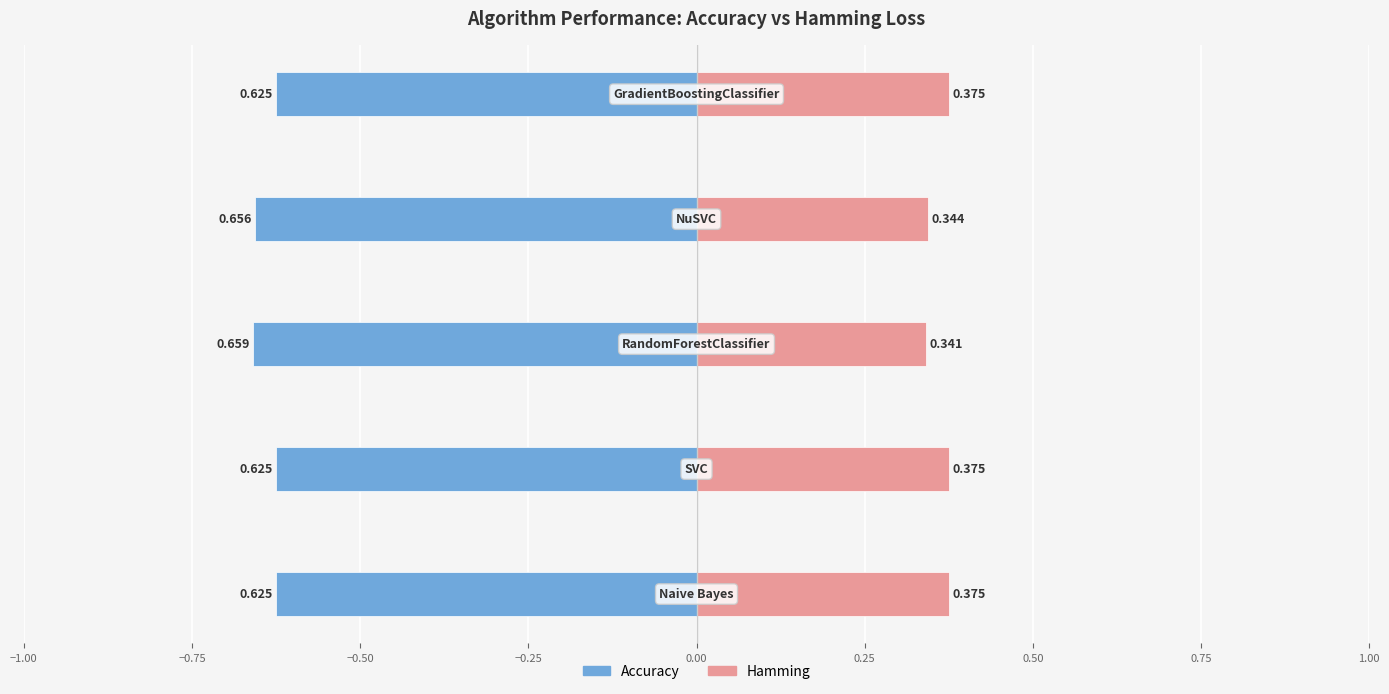

Which series has the largest range (max minus min)?

Hamming